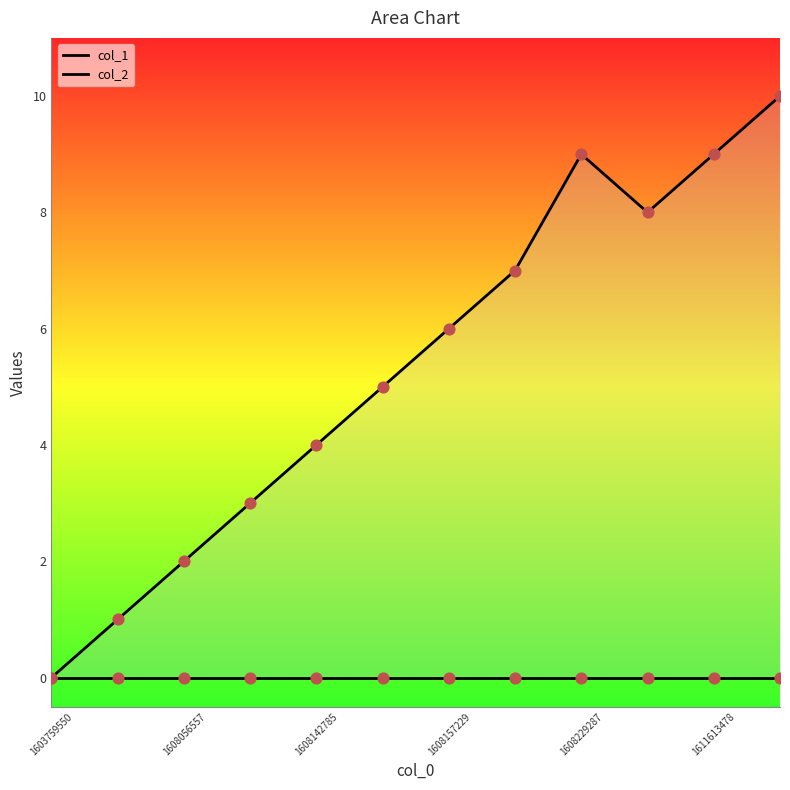

At which category is the sum across all series the highest?

11